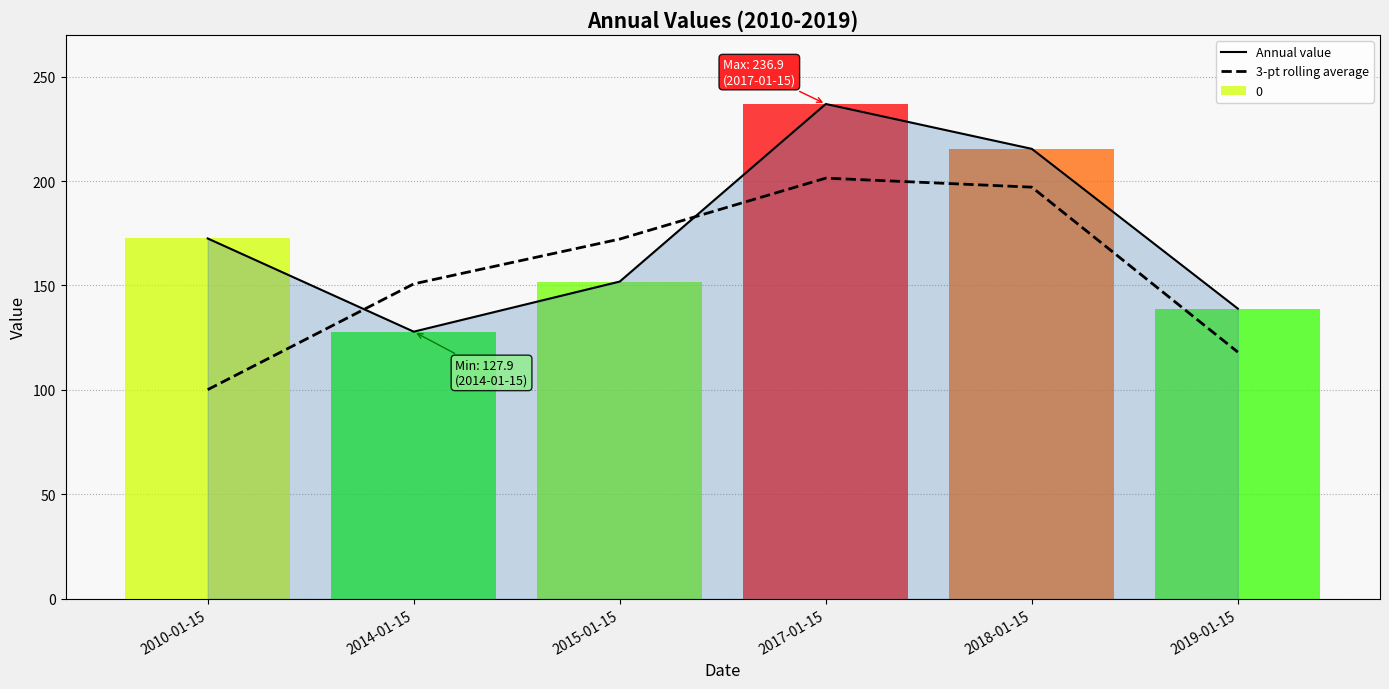

What is the label of the 3rd bar from the right?

2017-01-15